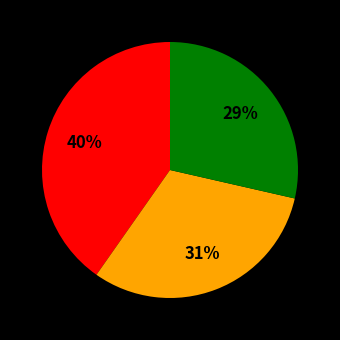

Is there a majority slice in this chart?

No